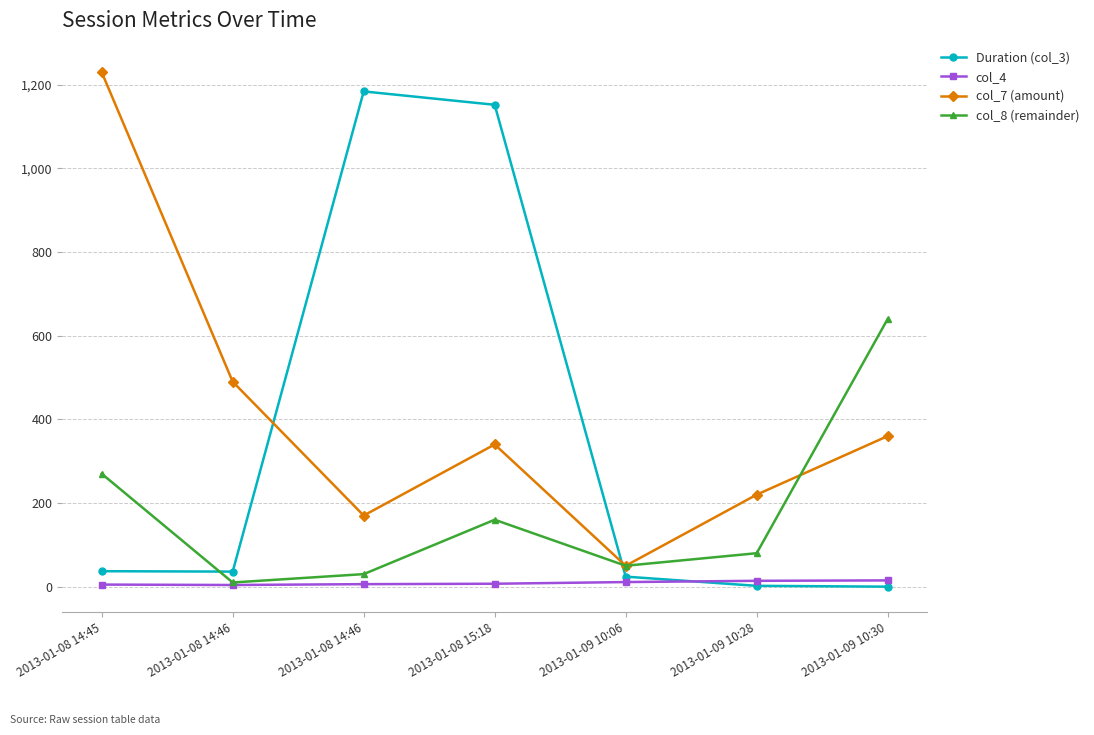

Reading left to right, what are all the values shown in this chart?

Duration (col_3): 2013-01-08 14:45=37	2013-01-08 14:46=36	2013-01-08 14:46=1184	2013-01-08 15:18=1152	2013-01-09 10:06=24	2013-01-09 10:28=2	2013-01-09 10:30=0
col_4: 2013-01-08 14:45=5	2013-01-08 14:46=4	2013-01-08 14:46=6	2013-01-08 15:18=7	2013-01-09 10:06=11	2013-01-09 10:28=14	2013-01-09 10:30=15
col_7 (amount): 2013-01-08 14:45=1230	2013-01-08 14:46=490	2013-01-08 14:46=170	2013-01-08 15:18=340	2013-01-09 10:06=50	2013-01-09 10:28=220	2013-01-09 10:30=360
col_8 (remainder): 2013-01-08 14:45=270	2013-01-08 14:46=10	2013-01-08 14:46=30	2013-01-08 15:18=160	2013-01-09 10:06=50	2013-01-09 10:28=80	2013-01-09 10:30=640